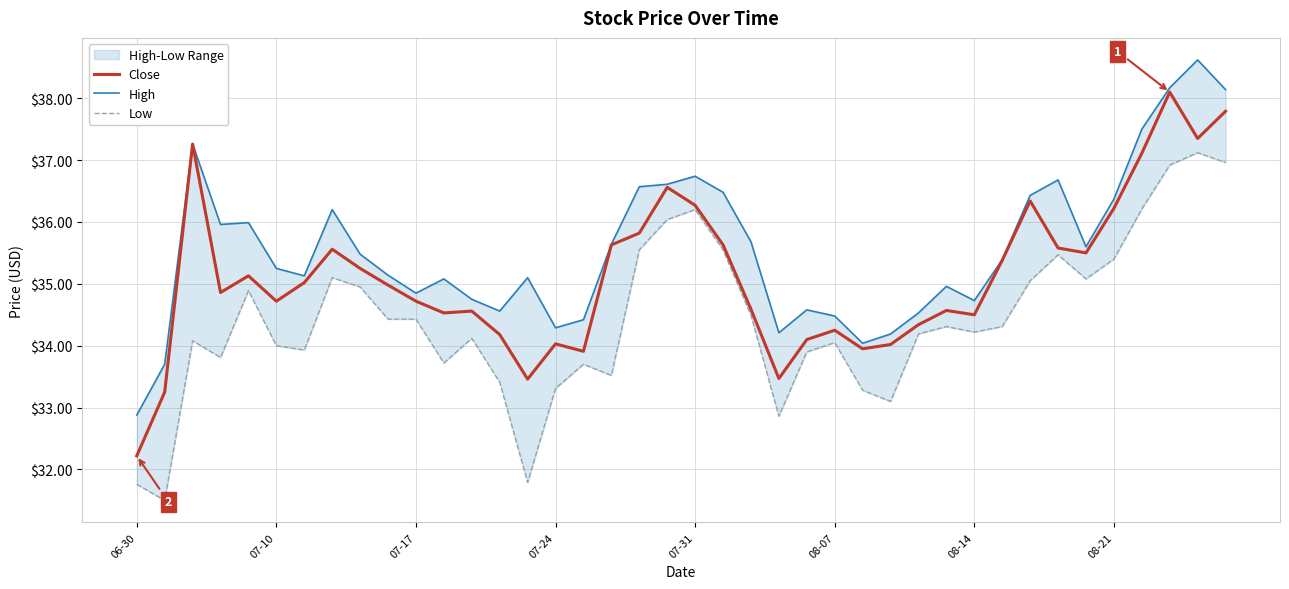

True or false: Low and High intersect in this chart.

False